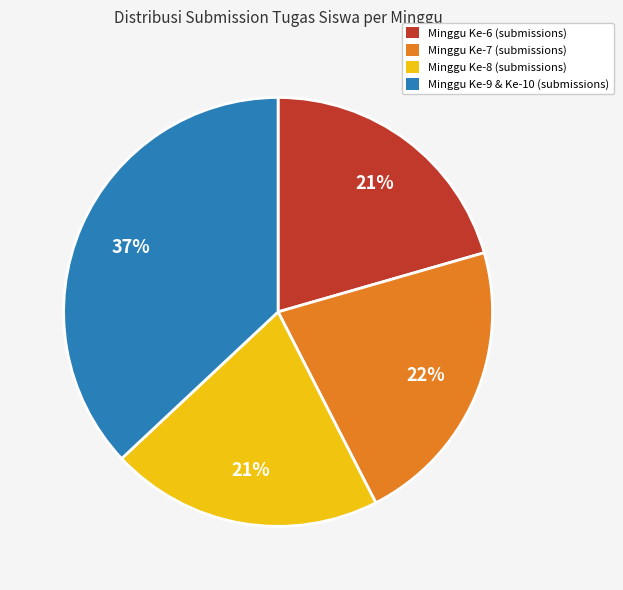

What is the largest slice in the pie chart?

Minggu Ke-9 & Ke-10